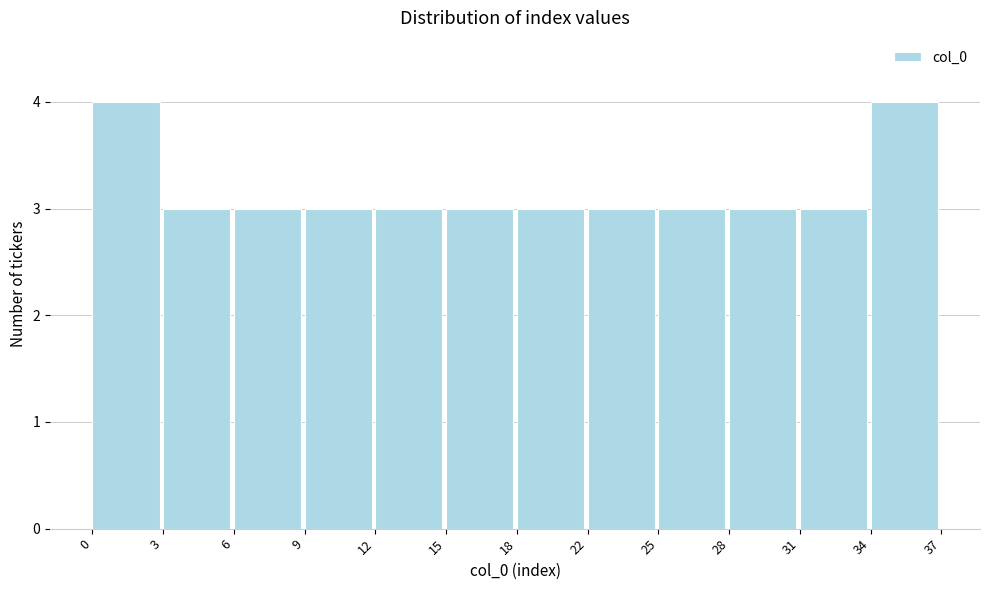

Reading left to right, transcribe all the data shown in this chart.

4	3	3	3	3	3	3	3	3	3	3	4